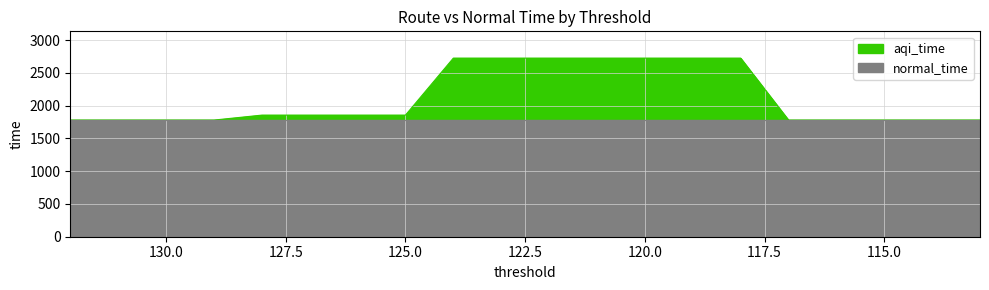

What is the greatest value displayed?

2724.1